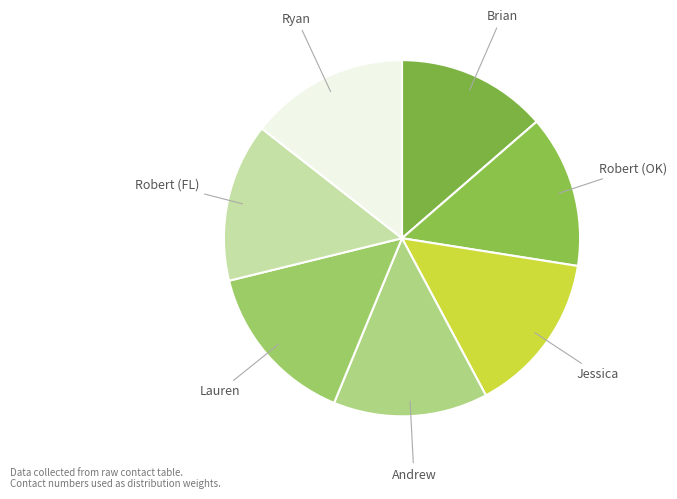

Combined, do Robert (OK) and Jessica account for over 50%?

No